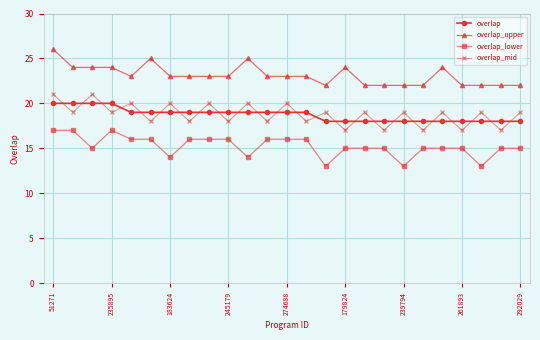

Does the chart display data point markers on the line(s)?

Yes